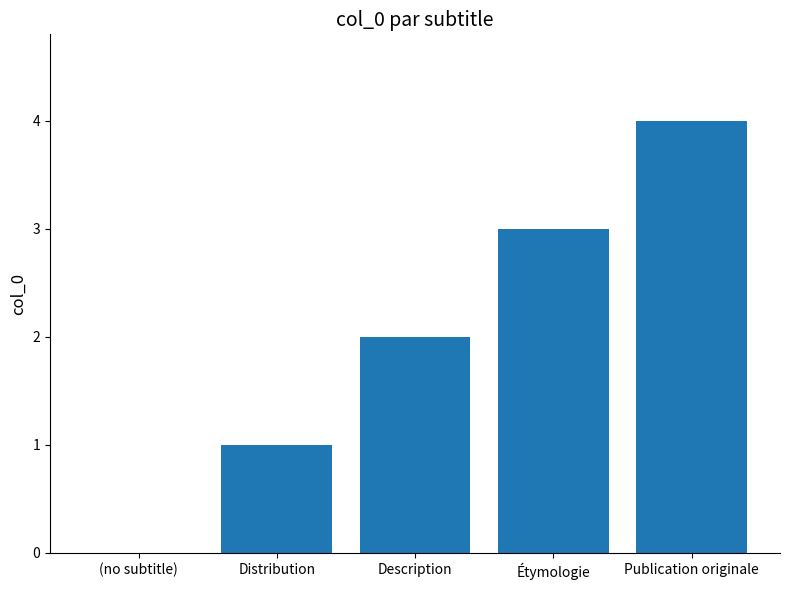

What is the sum of the values at Description and Publication originale?

6